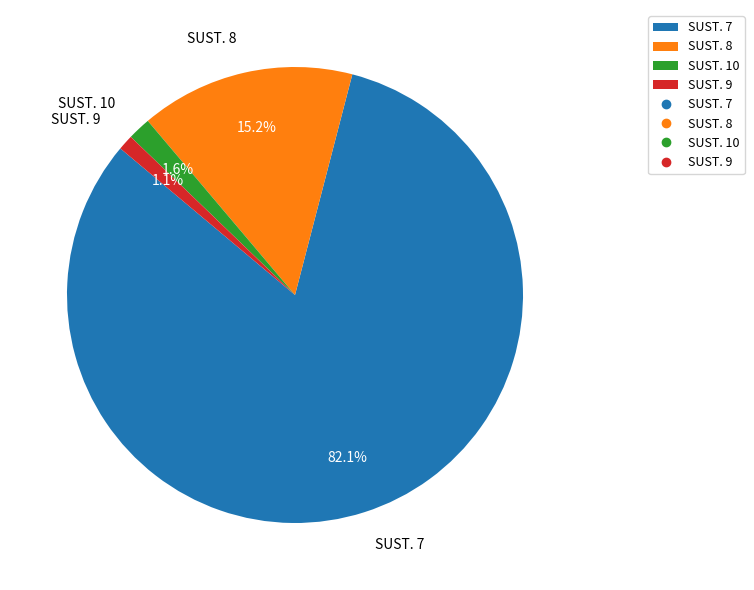

How many slices are in this pie chart?

4